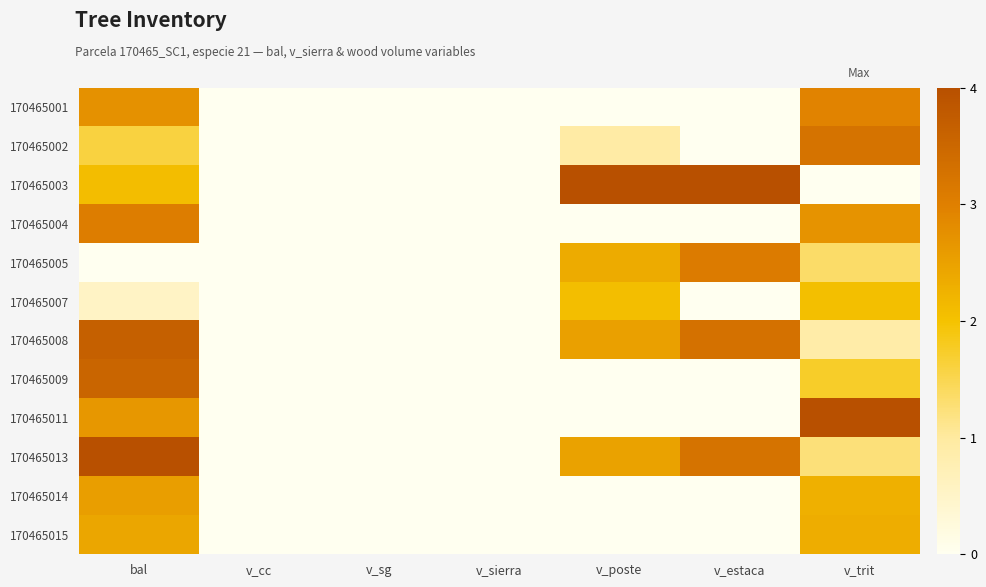

Reading right to left, transcribe all the data shown in this chart.

170465001: v_trit=0.7	v_estaca=0.0	v_poste=0.0	v_sierra=0.0	v_sg=0.0	v_cc=0.0	bal=0.7
170465002: v_trit=0.8	v_estaca=0.0	v_poste=0.2	v_sierra=0.0	v_sg=0.0	v_cc=0.0	bal=0.4
170465003: v_trit=0.0	v_estaca=1.0	v_poste=1.0	v_sierra=0.0	v_sg=0.0	v_cc=0.0	bal=0.5
170465004: v_trit=0.7	v_estaca=0.0	v_poste=0.0	v_sierra=0.0	v_sg=0.0	v_cc=0.0	bal=0.8
170465005: v_trit=0.3	v_estaca=0.8	v_poste=0.6	v_sierra=0.0	v_sg=0.0	v_cc=0.0	bal=0.0
170465007: v_trit=0.5	v_estaca=0.0	v_poste=0.5	v_sierra=0.0	v_sg=0.0	v_cc=0.0	bal=0.1
170465008: v_trit=0.2	v_estaca=0.8	v_poste=0.6	v_sierra=0.0	v_sg=0.0	v_cc=0.0	bal=0.9
170465009: v_trit=0.4	v_estaca=0.0	v_poste=0.0	v_sierra=0.0	v_sg=0.0	v_cc=0.0	bal=0.9
170465011: v_trit=1.0	v_estaca=0.0	v_poste=0.0	v_sierra=0.0	v_sg=0.0	v_cc=0.0	bal=0.7
170465013: v_trit=0.3	v_estaca=0.8	v_poste=0.6	v_sierra=0.0	v_sg=0.0	v_cc=0.0	bal=1.0
170465014: v_trit=0.6	v_estaca=0.0	v_poste=0.0	v_sierra=0.0	v_sg=0.0	v_cc=0.0	bal=0.6
170465015: v_trit=0.6	v_estaca=0.0	v_poste=0.0	v_sierra=0.0	v_sg=0.0	v_cc=0.0	bal=0.6